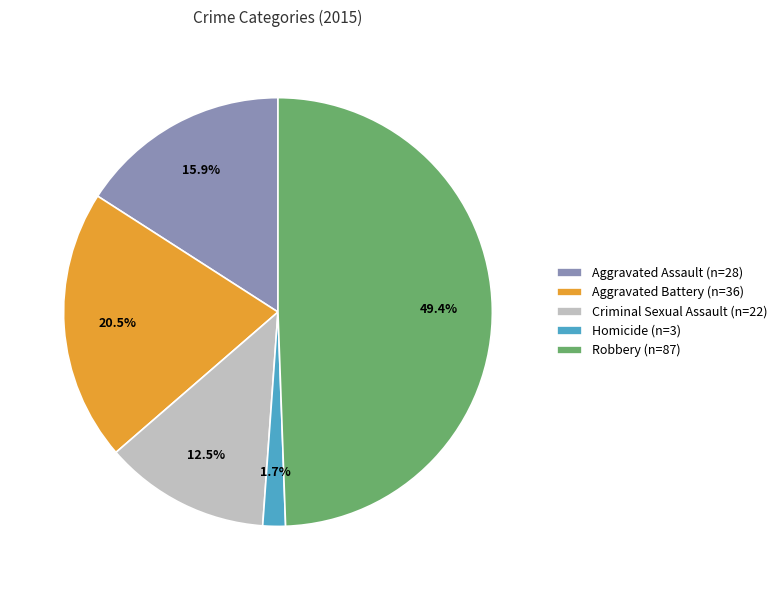

How many slices are in this pie chart?

5